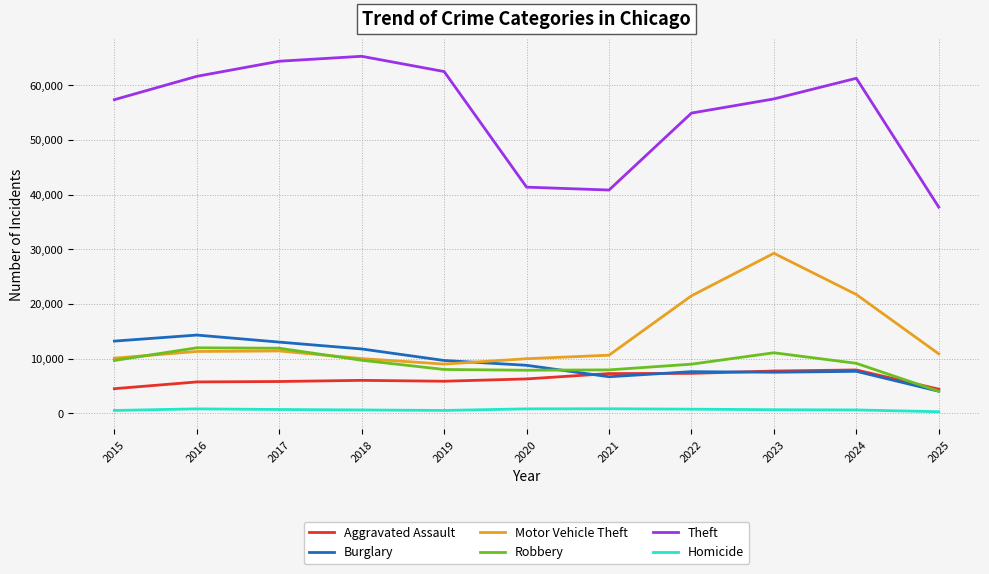

What is the total value across all series at 2022?

100940